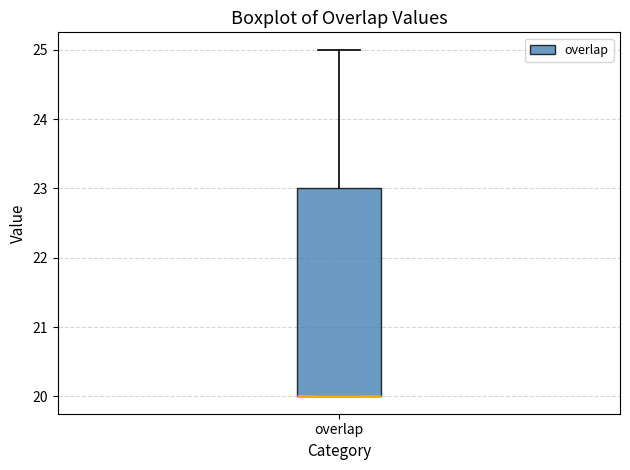

Where is the upper edge of the box for overlap on the y-axis? The values are not printed on the chart, so give them approximately, as read against the axis.

23